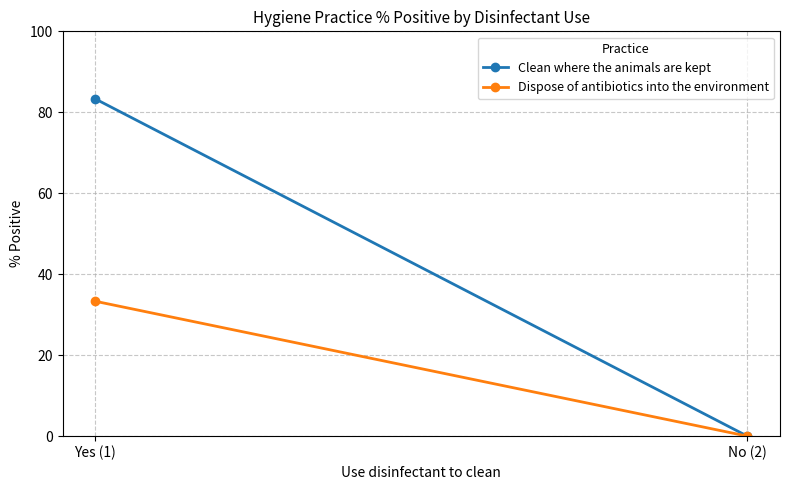

At which label does Clean where the animals are kept first exceed 83?

Yes (1)